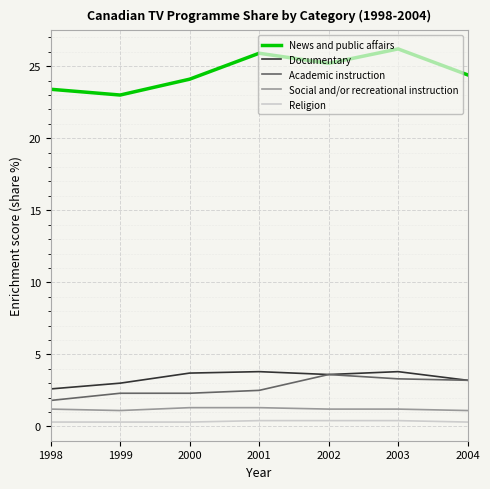

True or false: Religion and Documentary cross at least once.

False